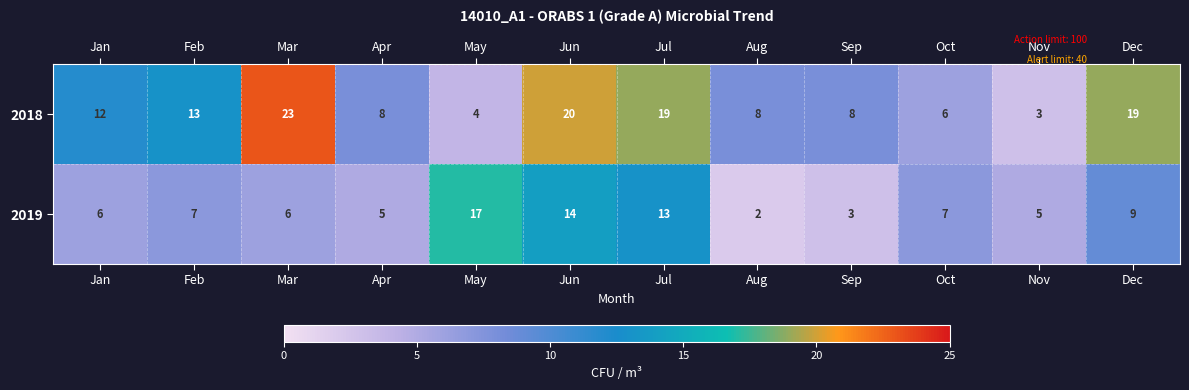

At which category is the sum across all series the highest?

Jun